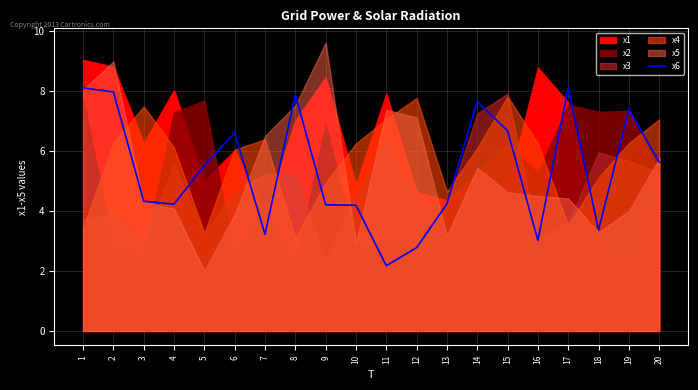

True or false: x6 has a value of 4.9 at 7.

False